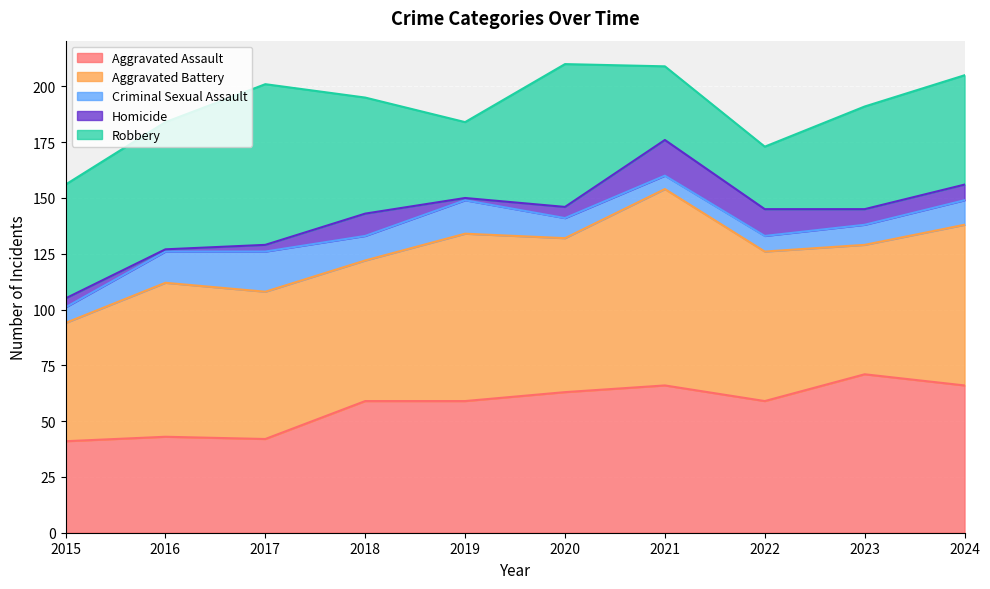

What is the total value across all series at 2020?

210